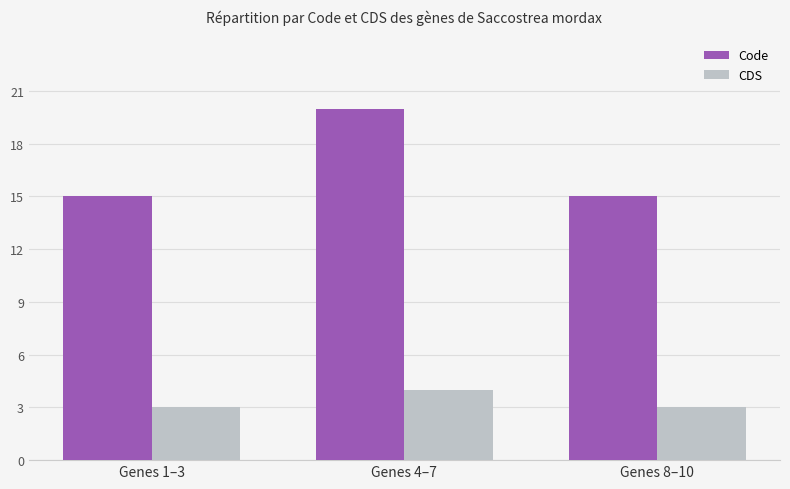

List the series in order of their overall mean, lowest first.

CDS, Code